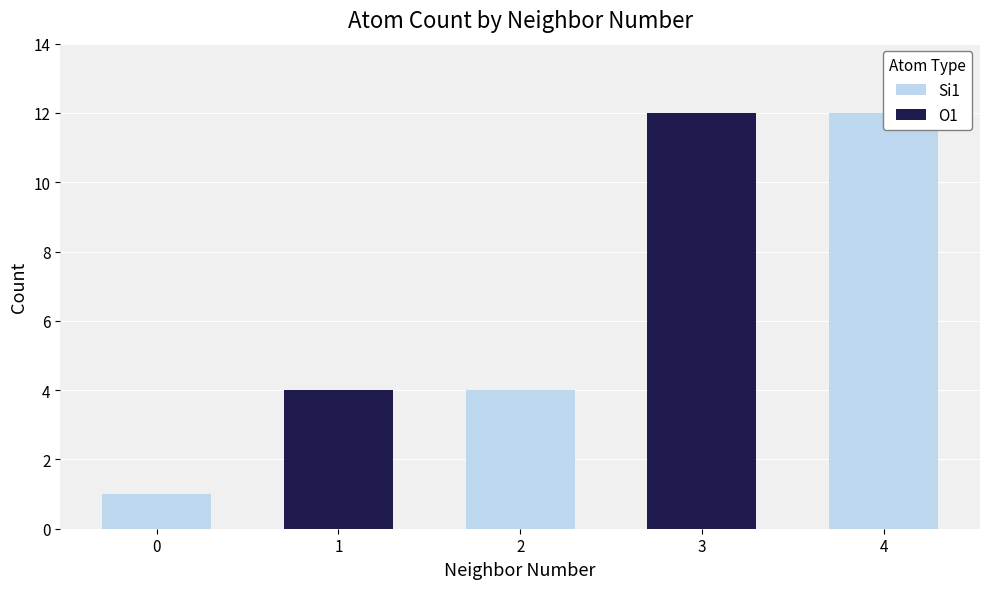

Rank the series at 1 from lowest to highest value.

Si1, O1